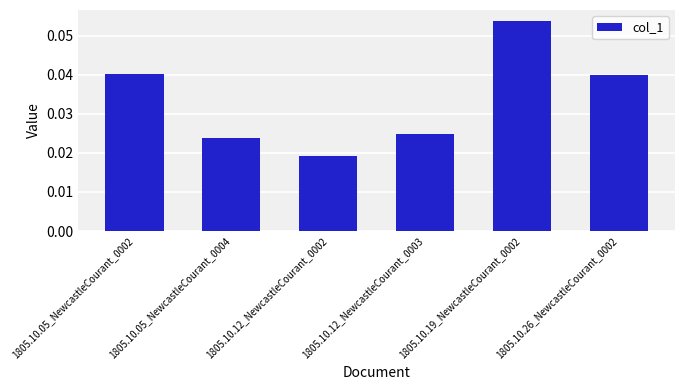

At which category does the chart reach its minimum across all series?

1805.10.12_NewcastleCourant_0002